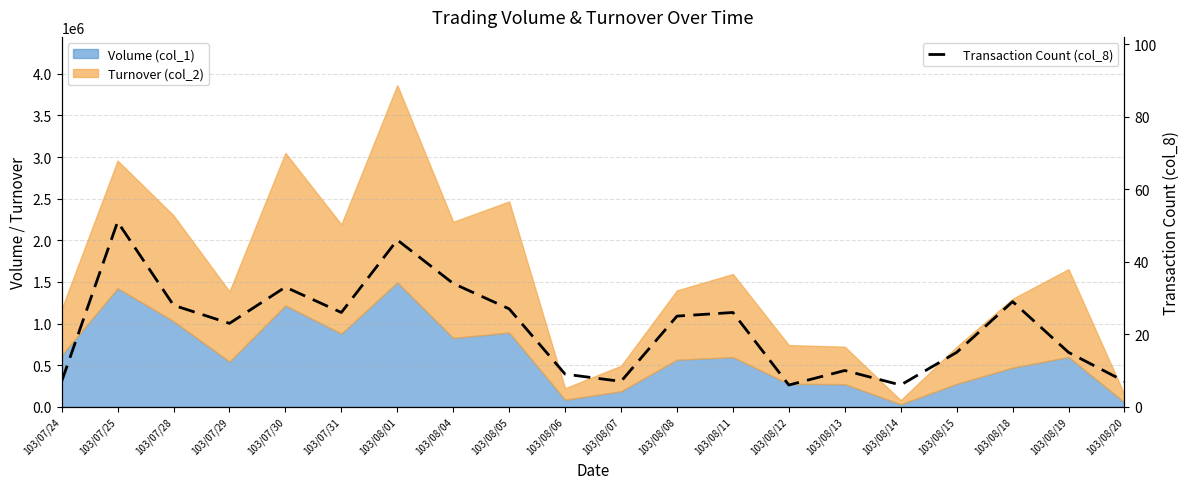

What is the difference between the maximum and second lowest values?

45